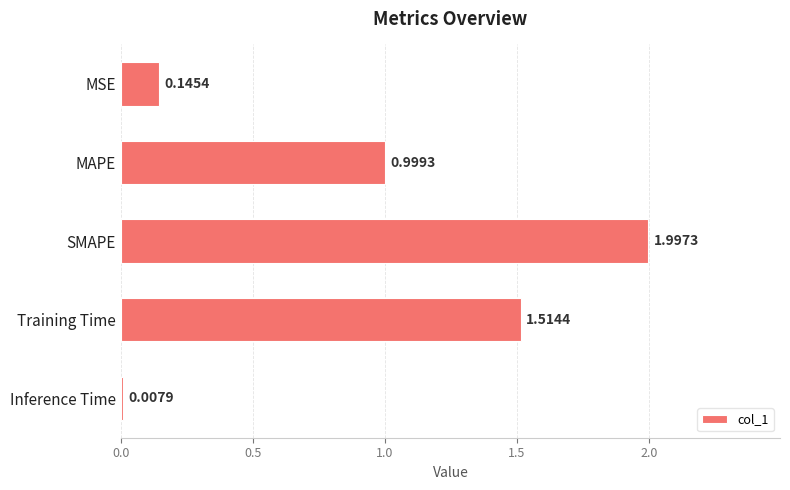

Between MAPE and Inference Time, which is larger?

MAPE